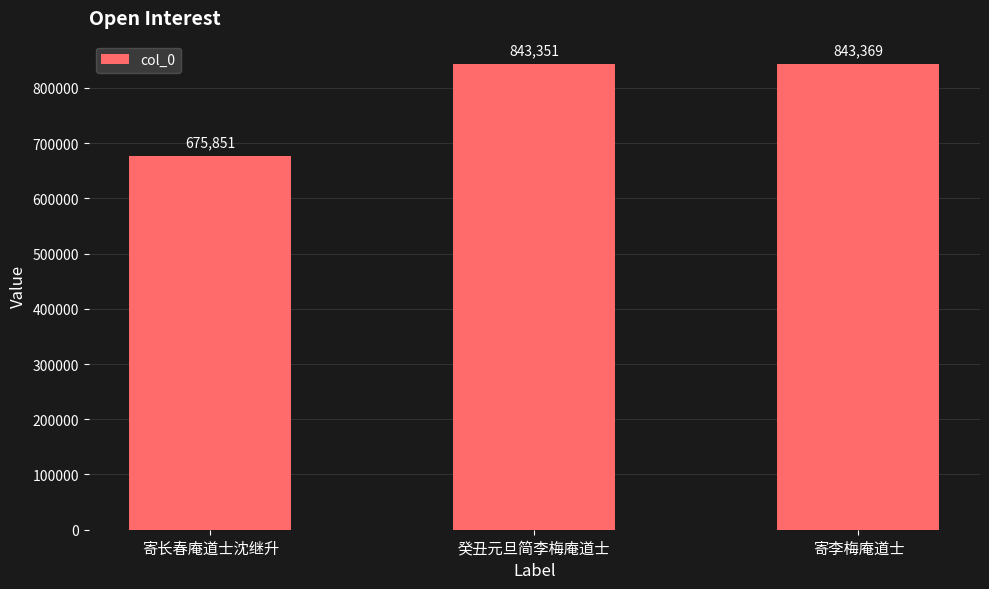

How many distinct data groups are displayed?

1